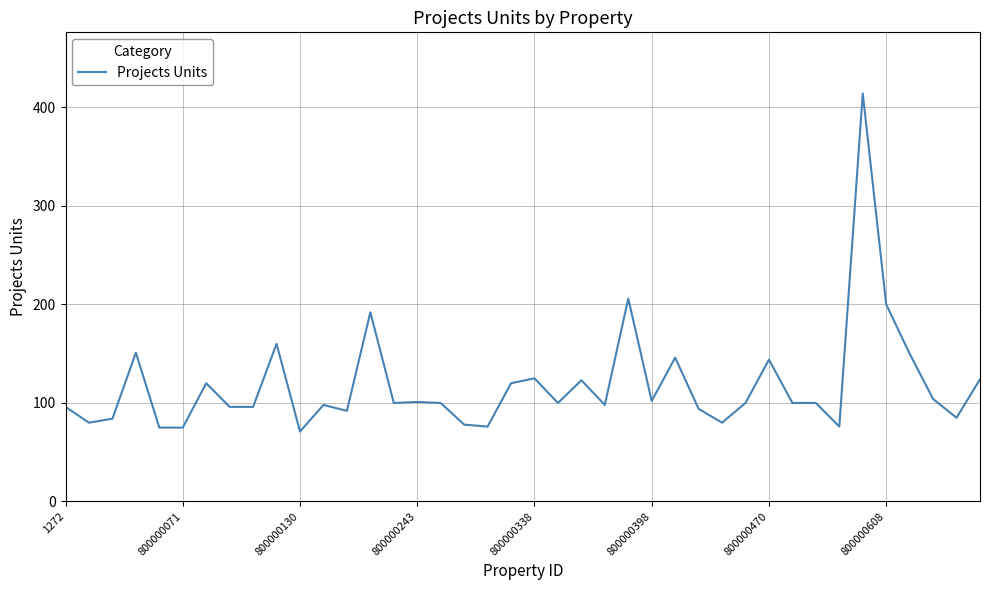

What is the difference between the maximum and minimum values?

343